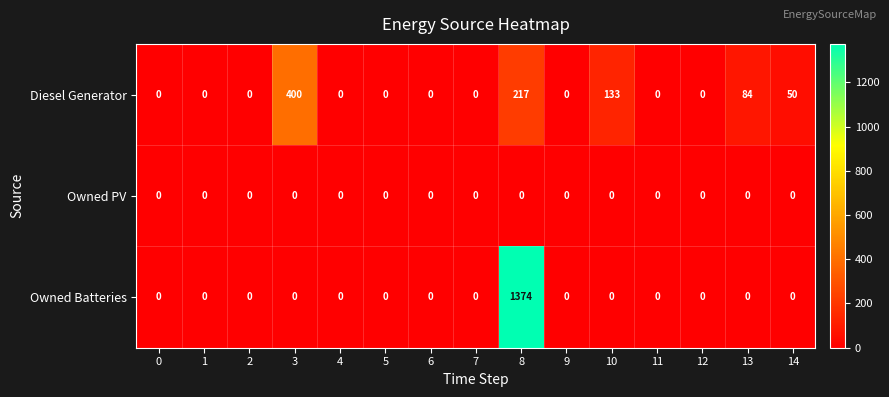

At which category is the sum across all series the highest?

8